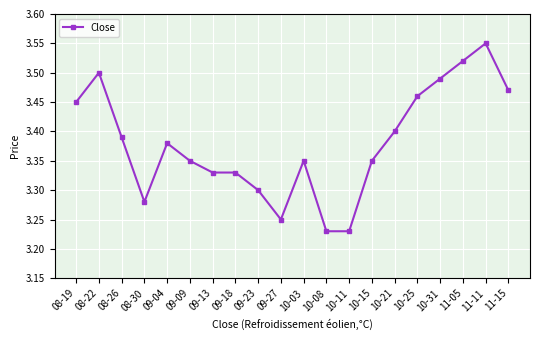

At which category does the chart reach its peak across all series?

11-11